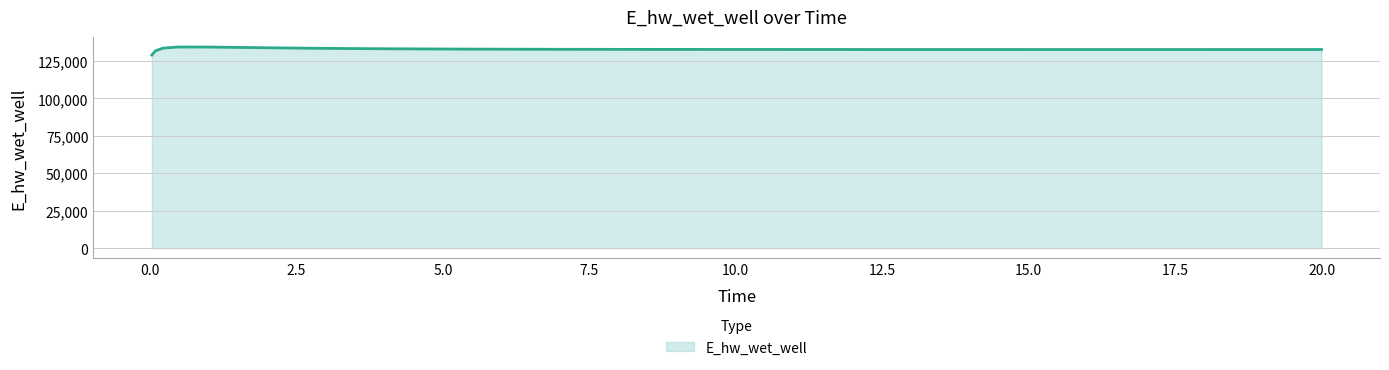

What is the difference between the maximum and second lowest values?

2553.6